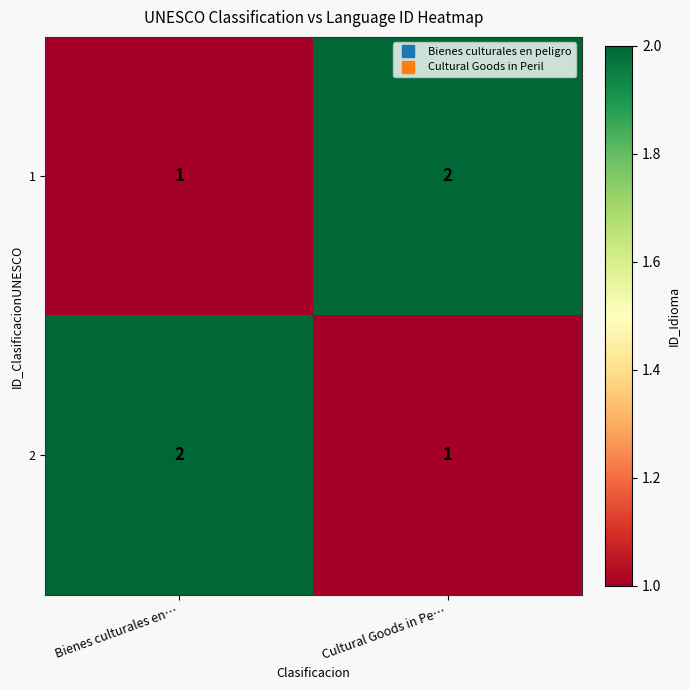

Reading left to right, list all the values displayed in this chart.

1: 1	2
2: 2	1